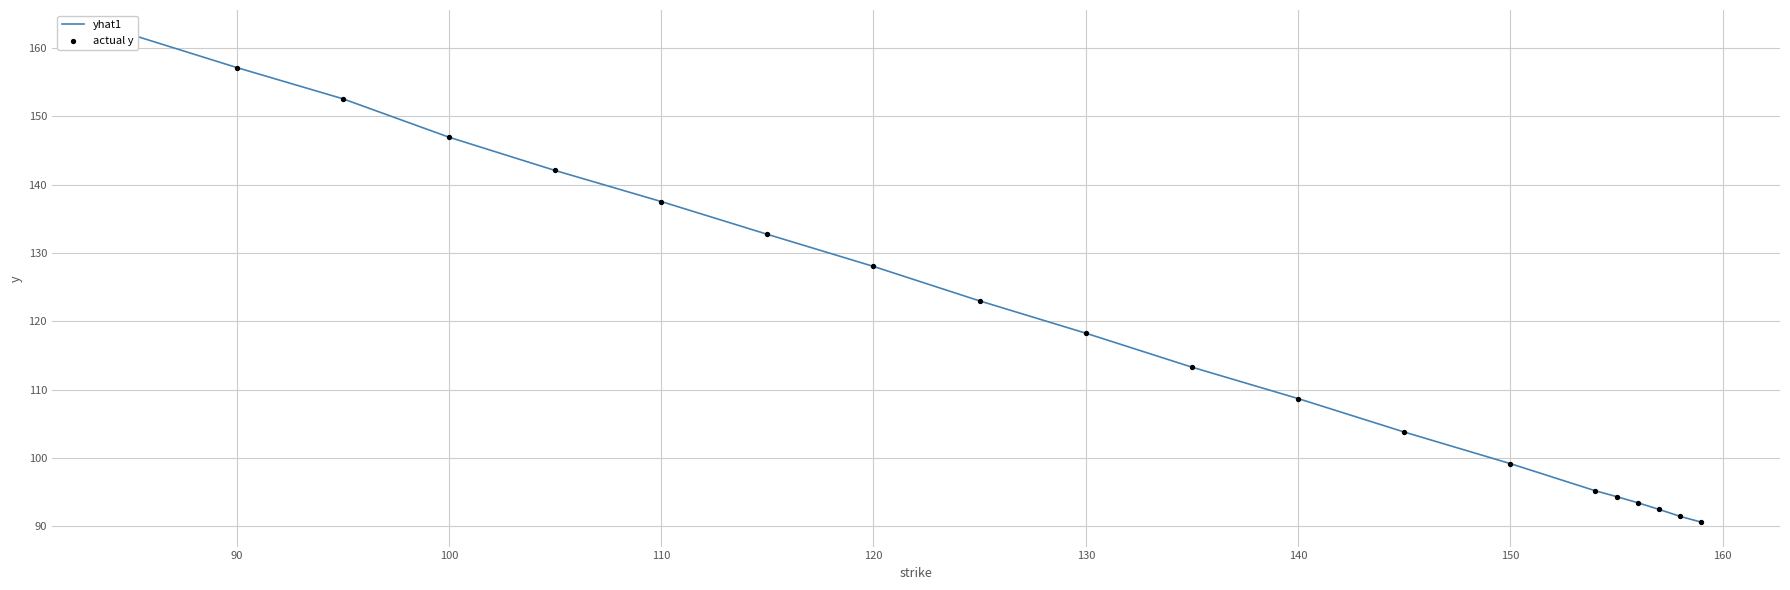

Which series reaches the minimum Y coordinate?

yhat1